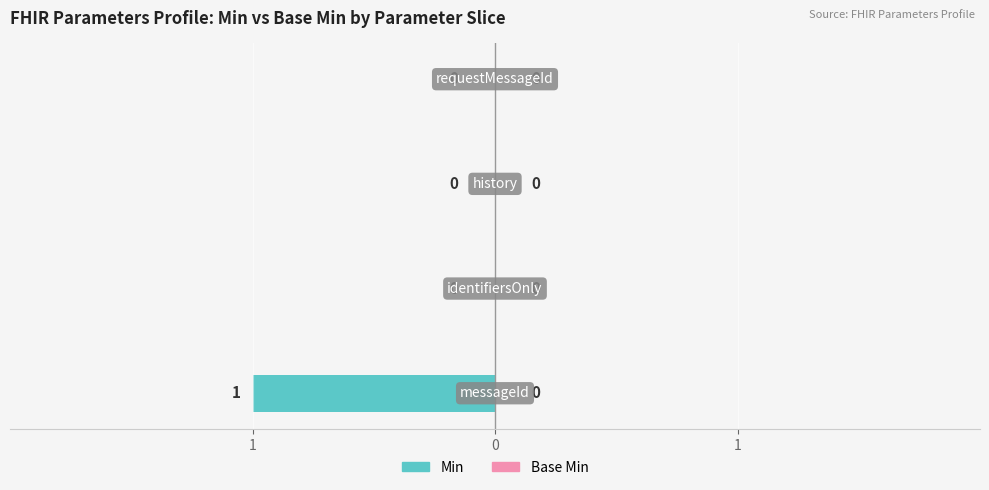

Are the bars horizontal?

Yes